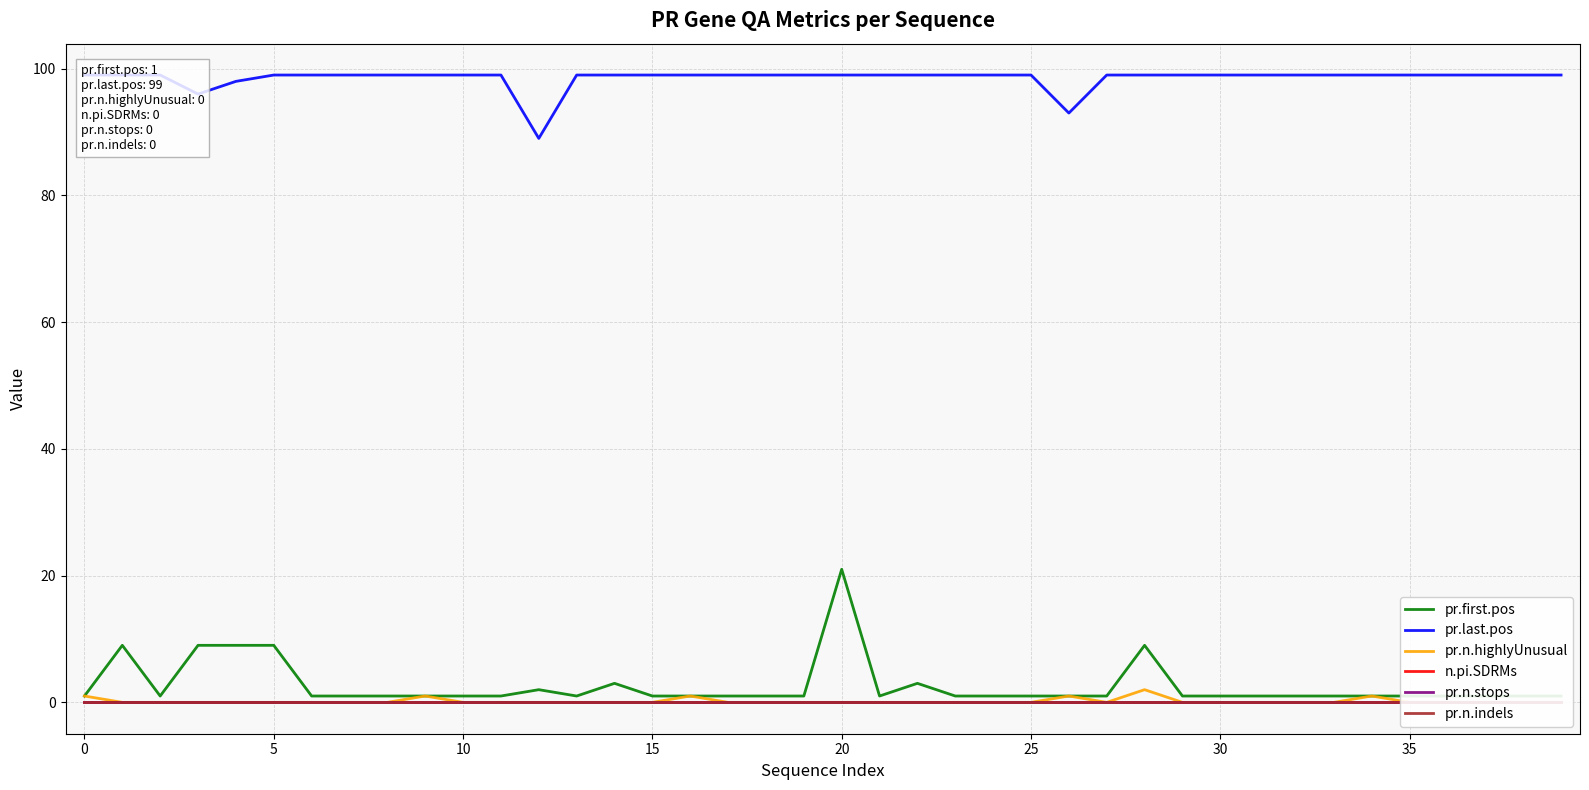

At how many categories does at least one series exceed 45?

40